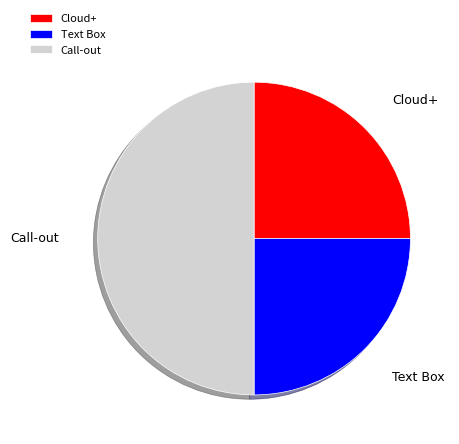

True or false: Text Box accounts for 25% of the total.

True